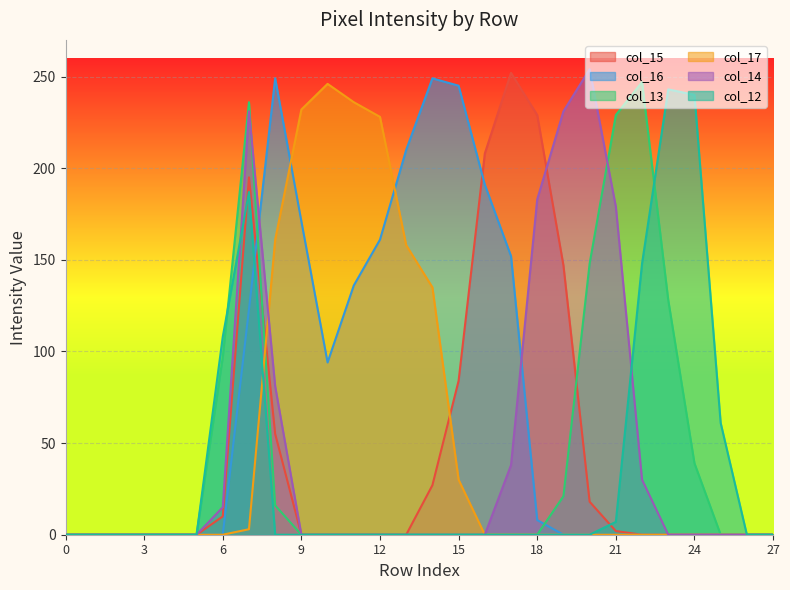

What are all the series names shown in the legend?

col_15, col_16, col_13, col_17, col_14, col_12